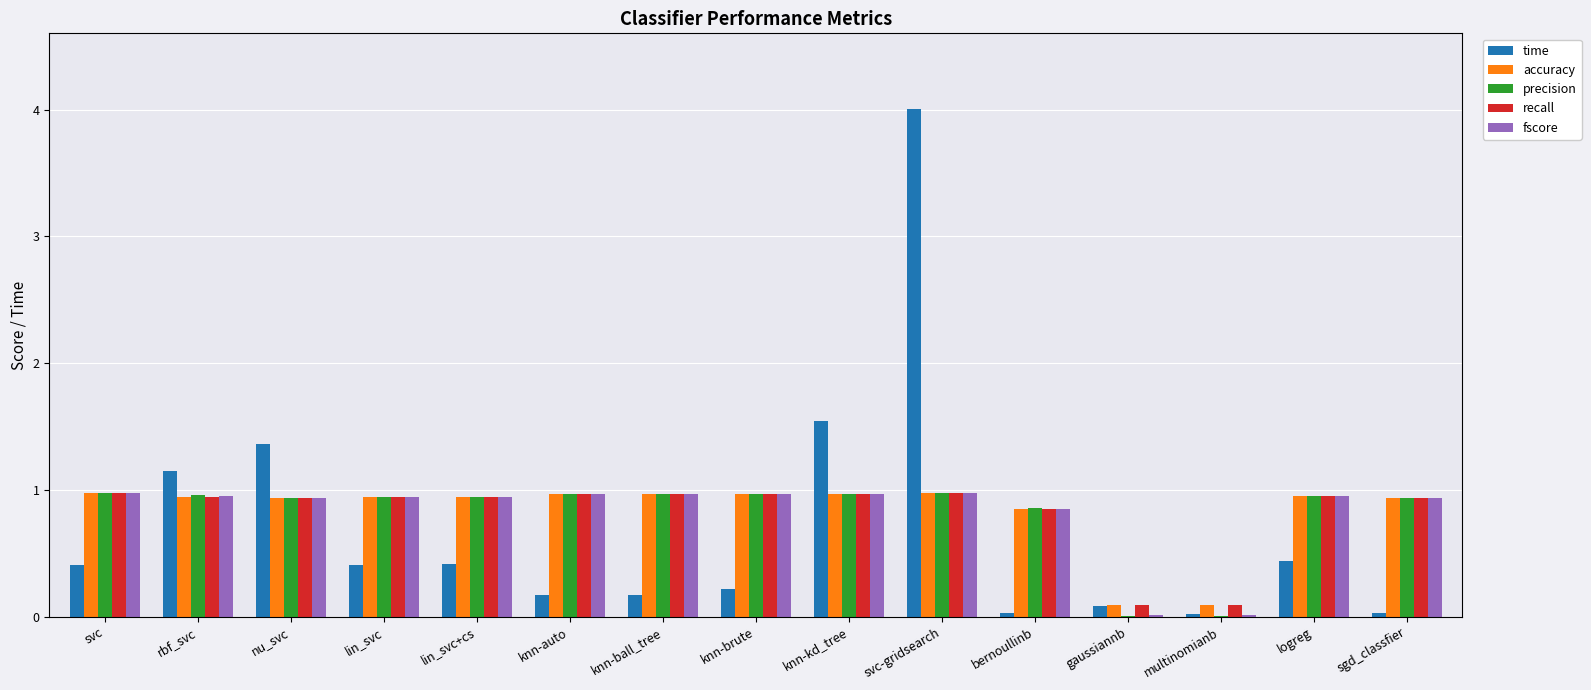

What is the sum of all recall values?

12.5